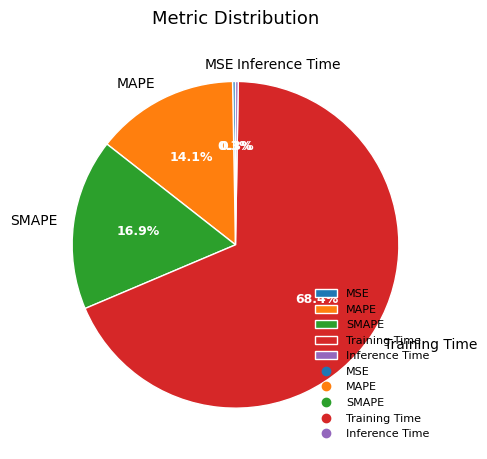

What is the largest slice in the pie chart?

Training Time